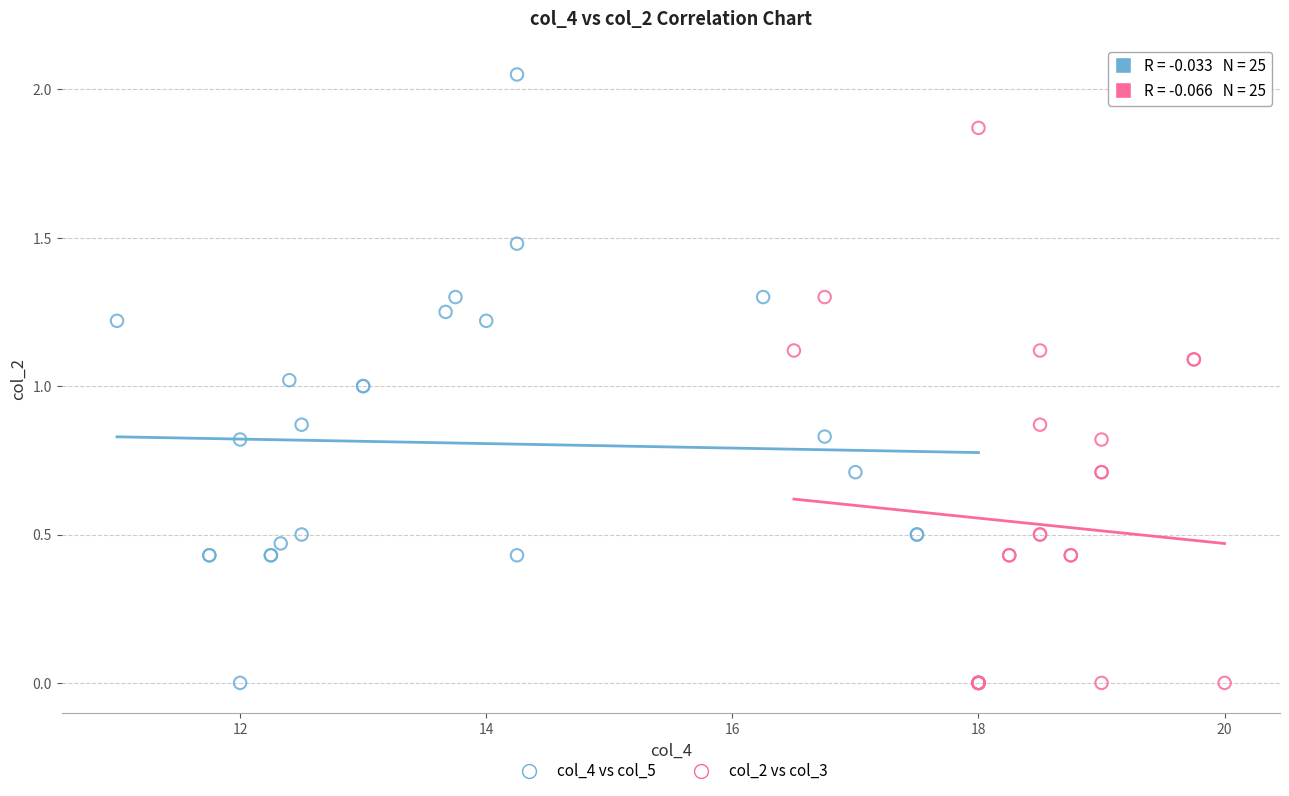

Which series contains the highest Y value?

col_4 vs col_5